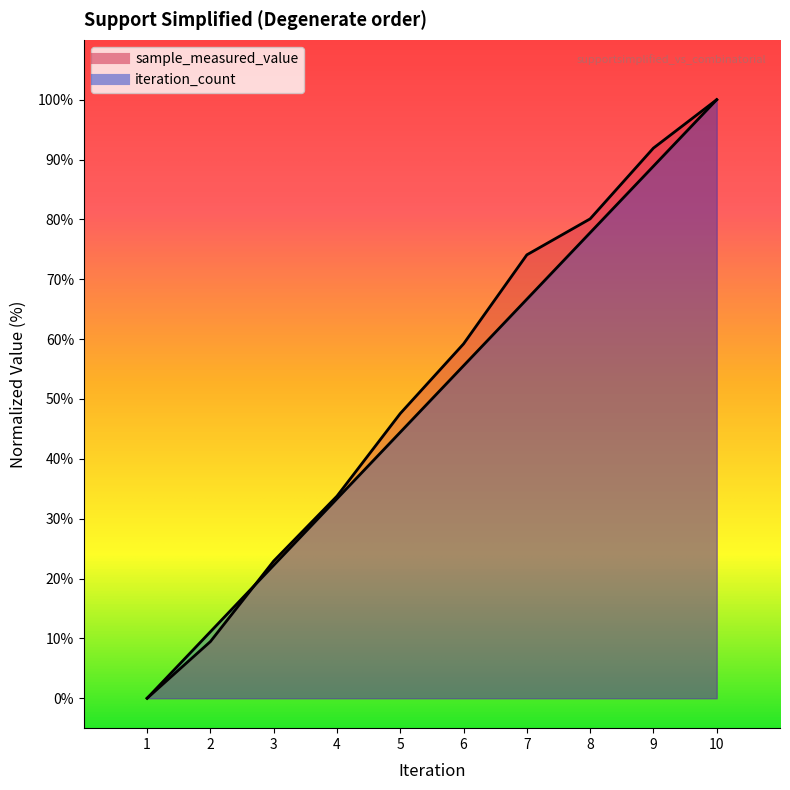

Does the chart display data point markers on the line(s)?

No